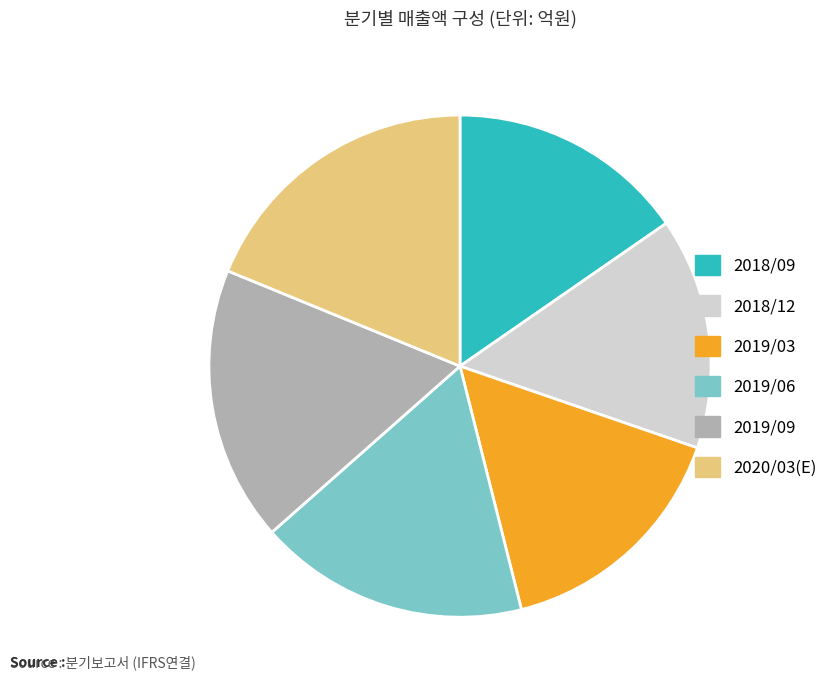

Which has a higher value, 2020/03(E) or 2018/09?

2020/03(E)